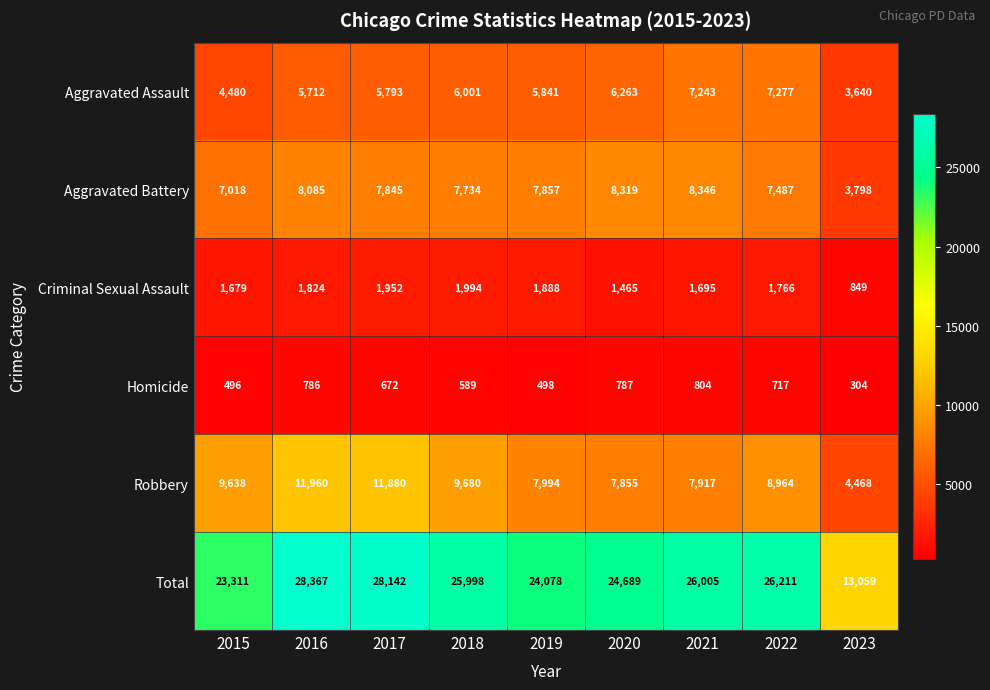

Where is Homicide nearest to the value 554?

2018